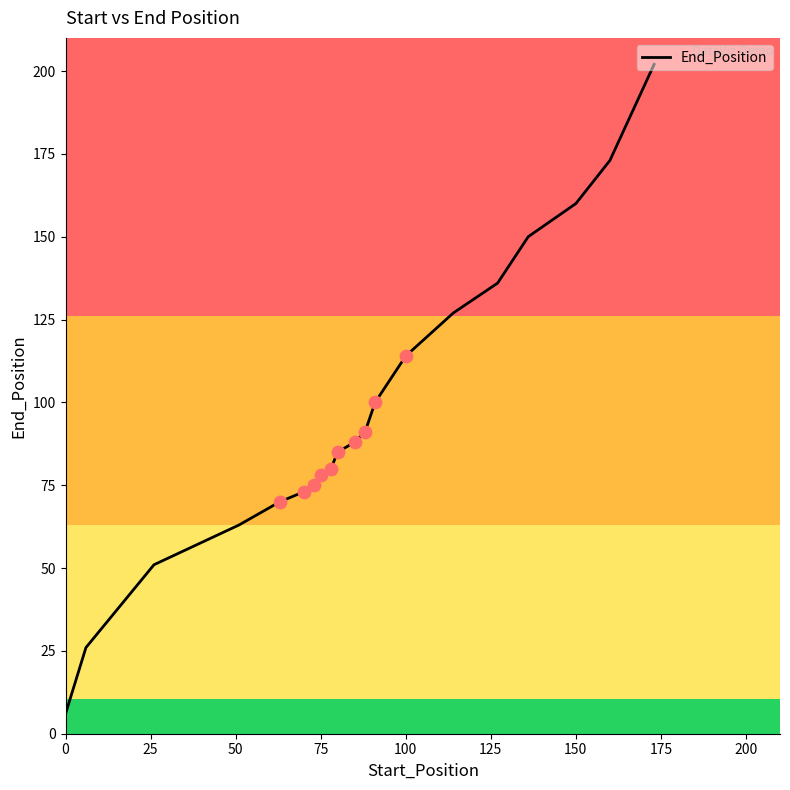

What is the difference between the maximum and minimum values?

196